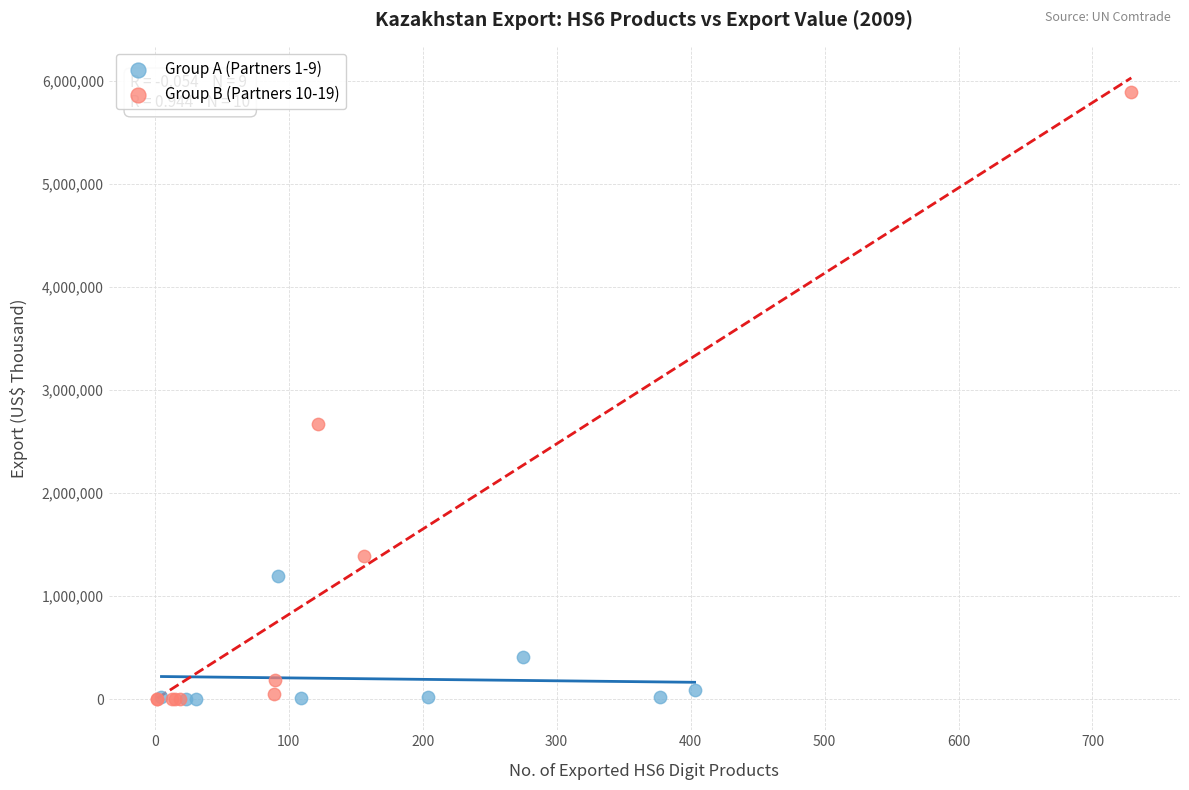

Which series has the widest spread of Y values?

Group B (Partners 10-19)